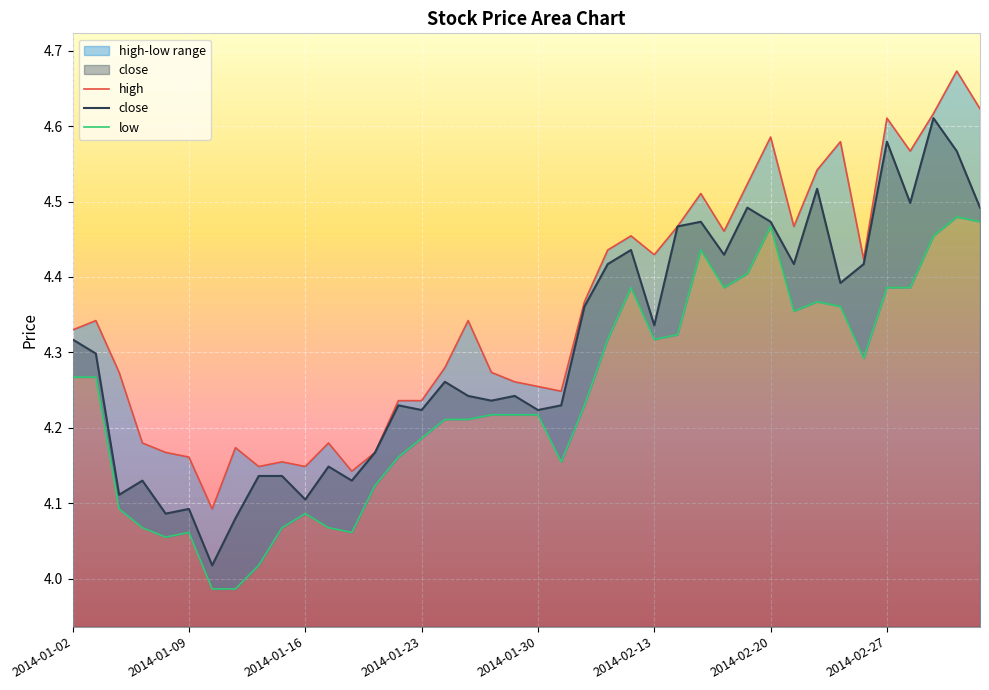

The value of close at 2014-01-02 is 1.0. True or false?

False